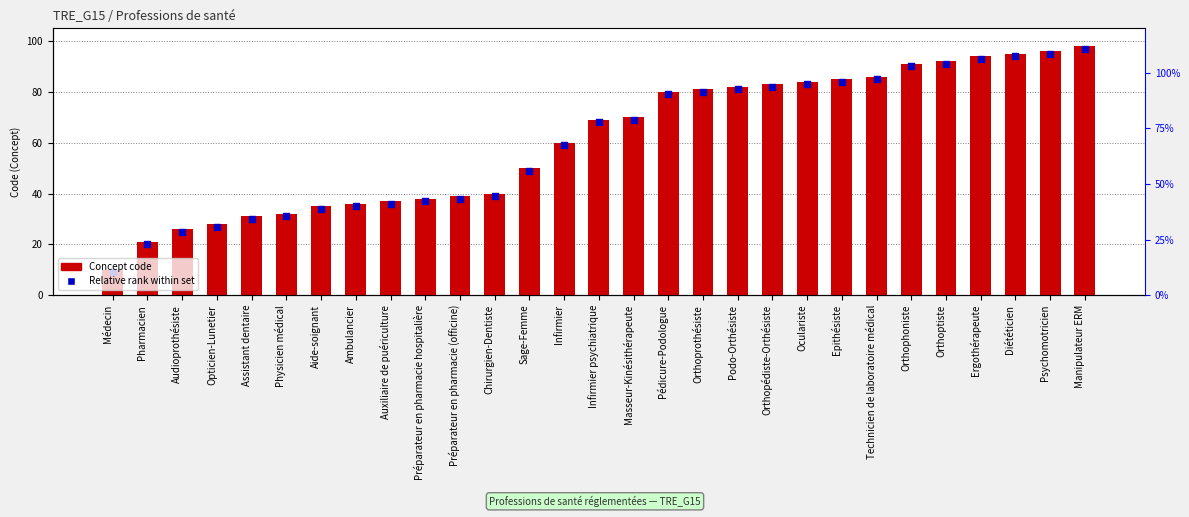

At which category is the sum across all series the highest?

Manipulateur ERM